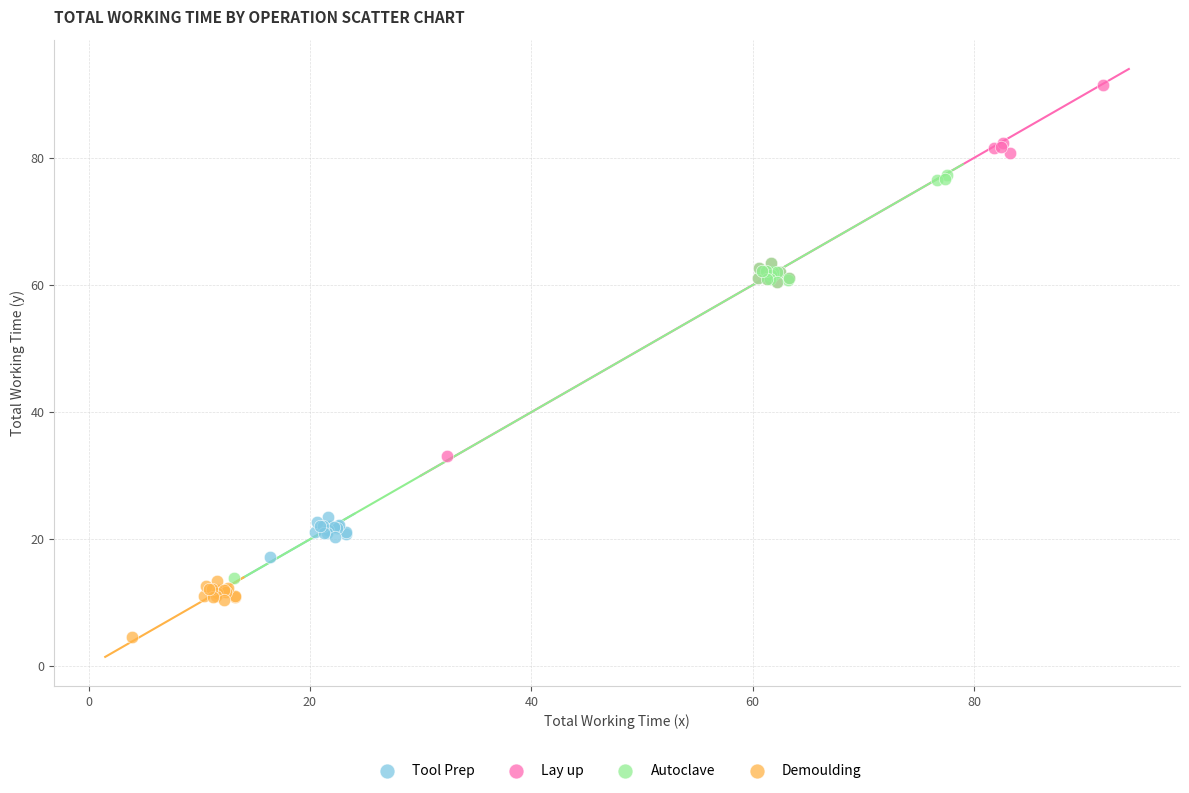

Which series reaches the minimum Y coordinate?

Demoulding